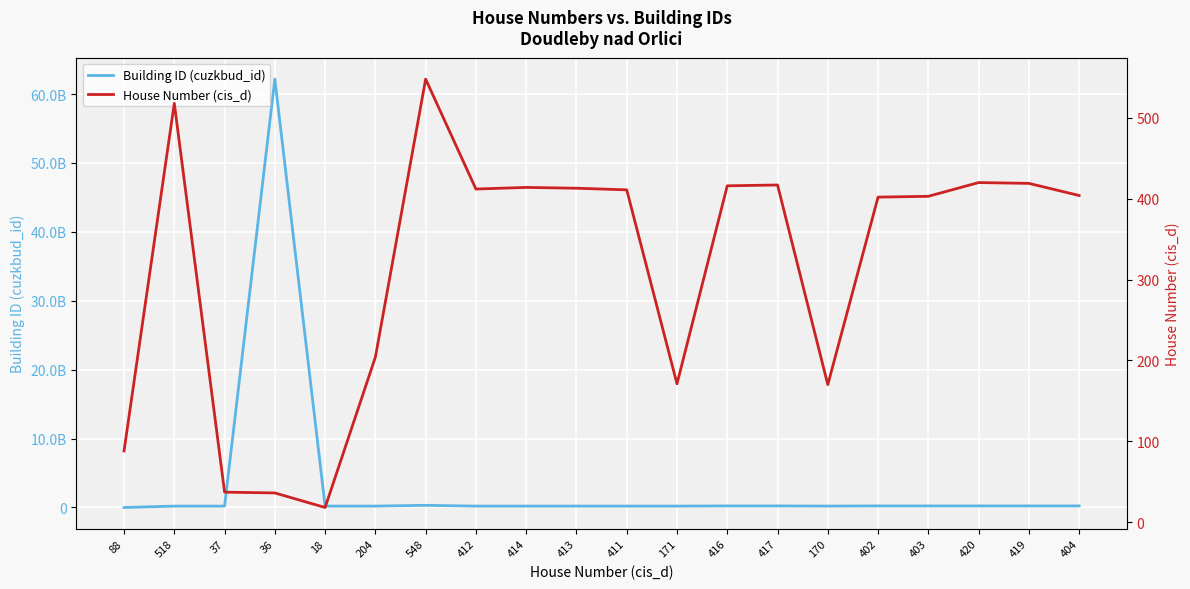

The value of Building ID (cuzkbud_id) at 411 is 203914607. True or false?

True